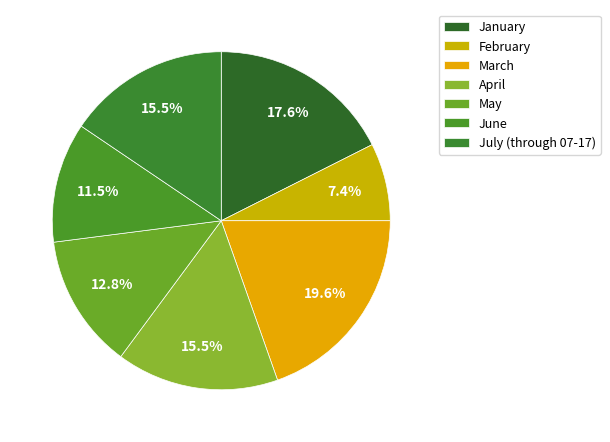

How many segments does this pie chart have?

7